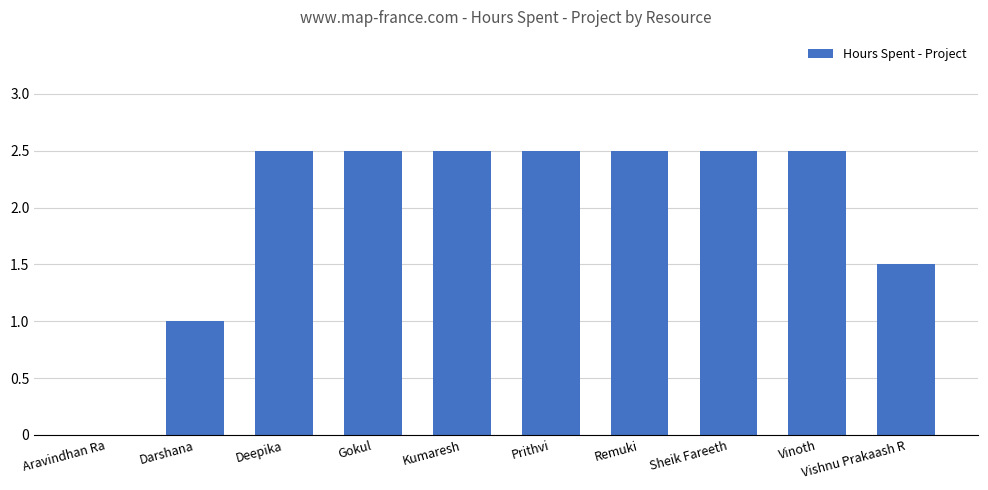

How many data points does each series have?

10